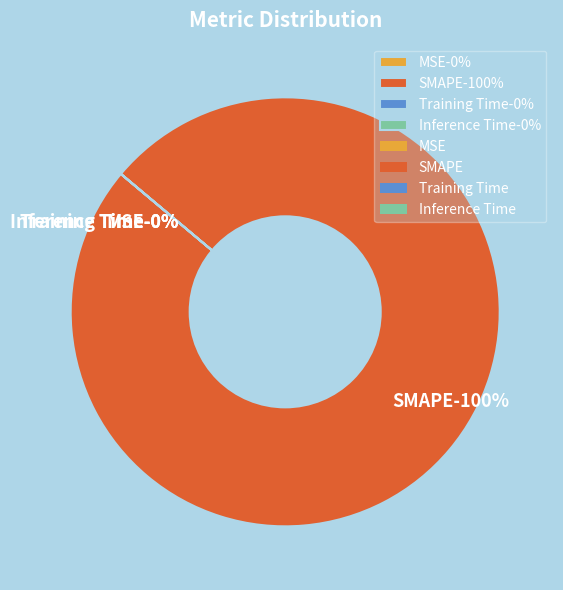

What percentage do SMAPE and Inference Time together represent?

100.0%